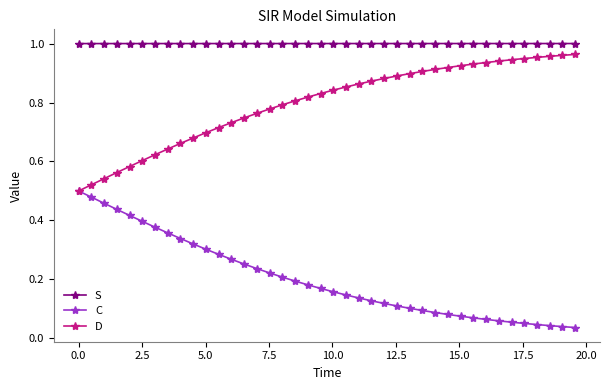

Which series has the largest total across all categories?

S